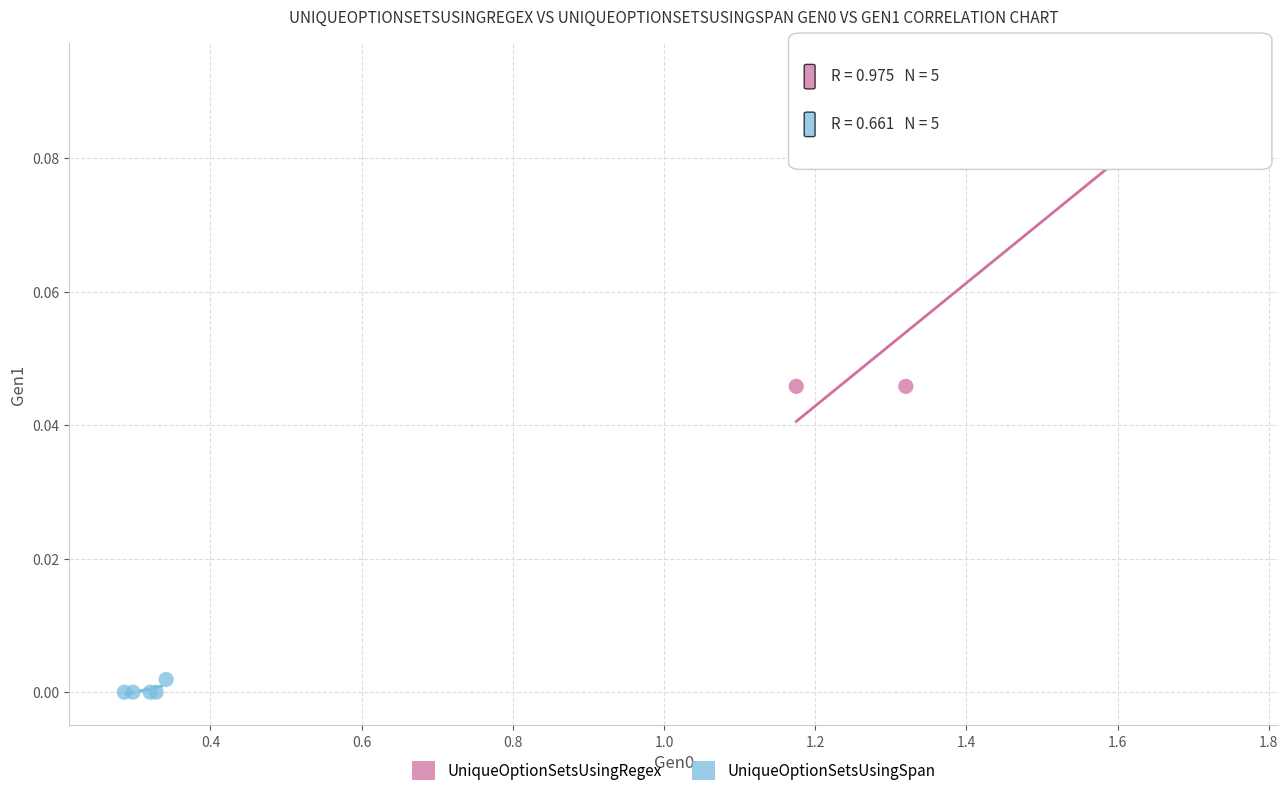

What are all the series names shown in the legend?

UniqueOptionSetsUsingRegex, UniqueOptionSetsUsingSpan